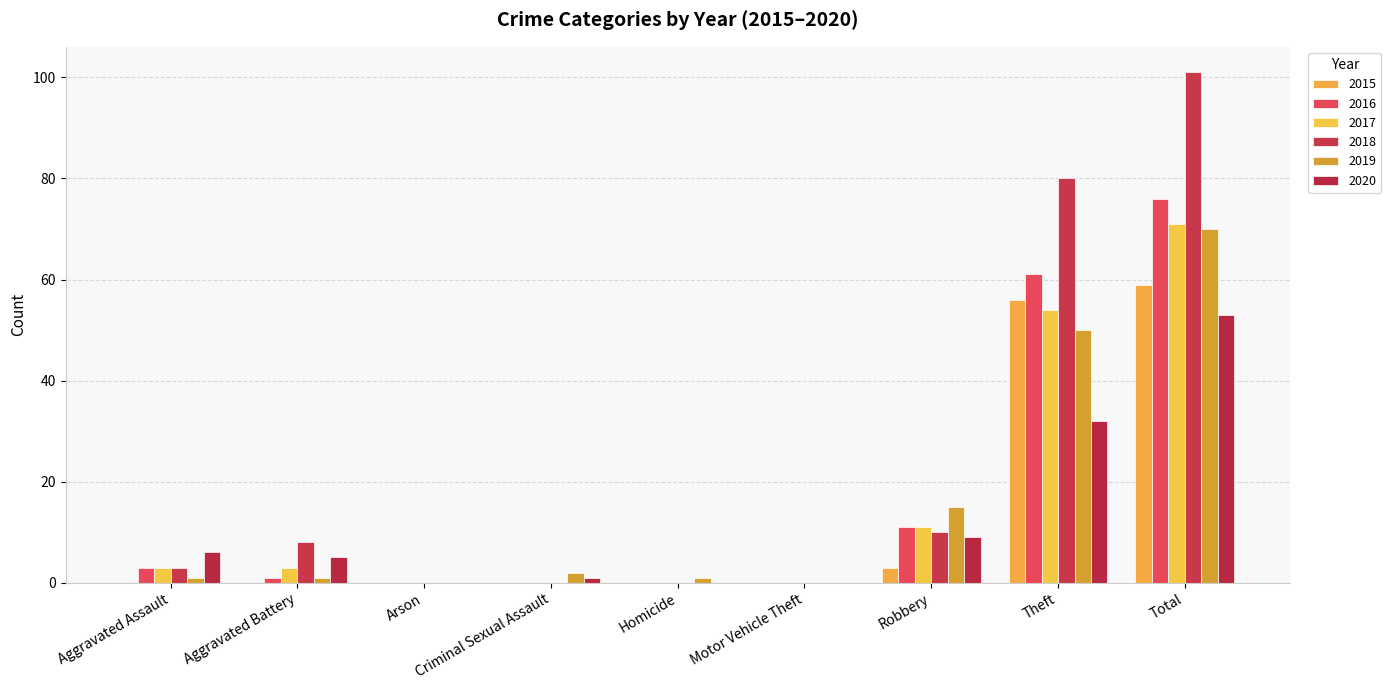

Reading left to right, what are all the values shown in this chart?

2015: Aggravated Assault=0	Aggravated Battery=0	Arson=0	Criminal Sexual Assault=0	Homicide=0	Motor Vehicle Theft=0	Robbery=3	Theft=56	Total=59
2016: Aggravated Assault=3	Aggravated Battery=1	Arson=0	Criminal Sexual Assault=0	Homicide=0	Motor Vehicle Theft=0	Robbery=11	Theft=61	Total=76
2017: Aggravated Assault=3	Aggravated Battery=3	Arson=0	Criminal Sexual Assault=0	Homicide=0	Motor Vehicle Theft=0	Robbery=11	Theft=54	Total=71
2018: Aggravated Assault=3	Aggravated Battery=8	Arson=0	Criminal Sexual Assault=0	Homicide=0	Motor Vehicle Theft=0	Robbery=10	Theft=80	Total=101
2019: Aggravated Assault=1	Aggravated Battery=1	Arson=0	Criminal Sexual Assault=2	Homicide=1	Motor Vehicle Theft=0	Robbery=15	Theft=50	Total=70
2020: Aggravated Assault=6	Aggravated Battery=5	Arson=0	Criminal Sexual Assault=1	Homicide=0	Motor Vehicle Theft=0	Robbery=9	Theft=32	Total=53